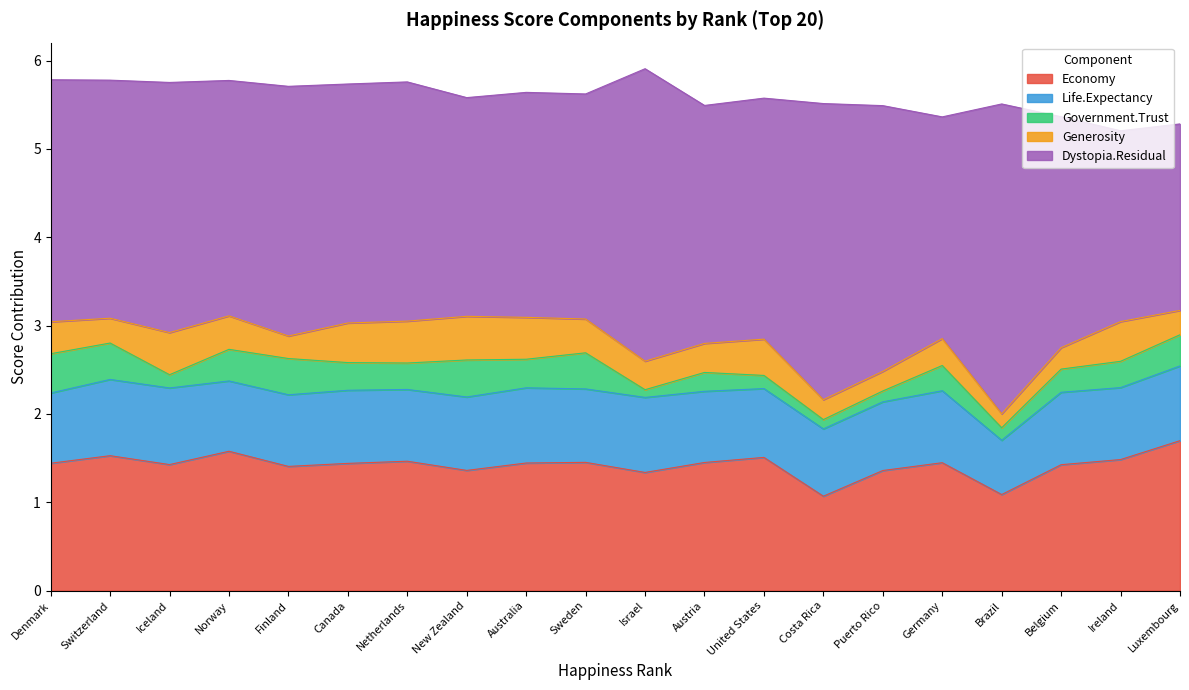

Count the Government.Trust values in the range 0 to 1.

20